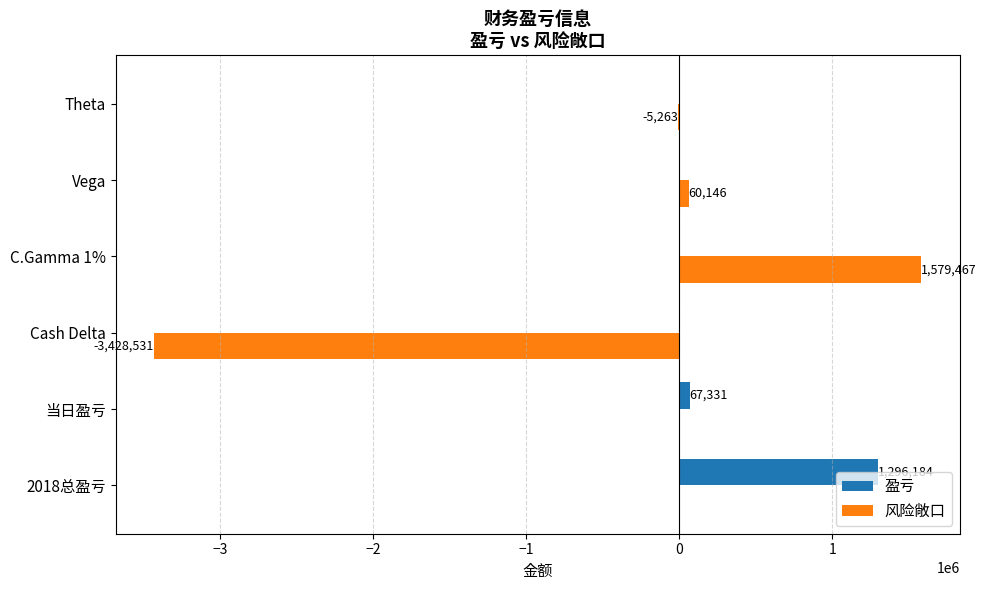

Which series has the largest total across all categories?

盈亏